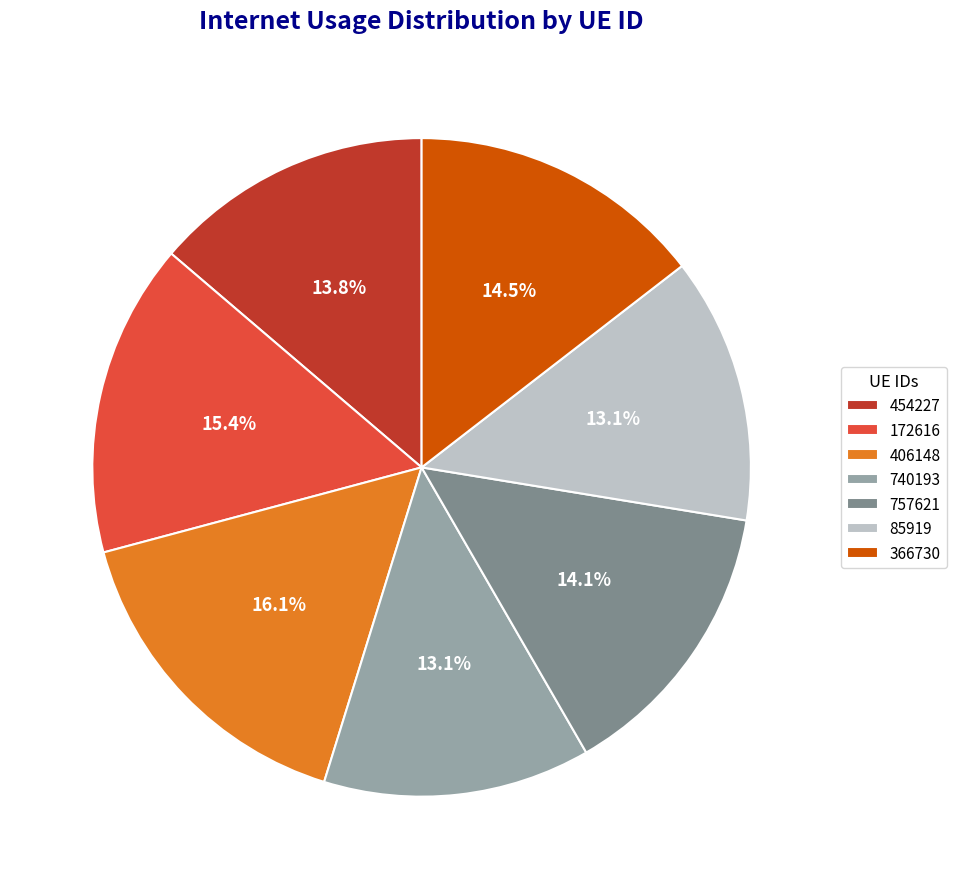

The 406148 slice represents 7% of the pie. True or false?

False